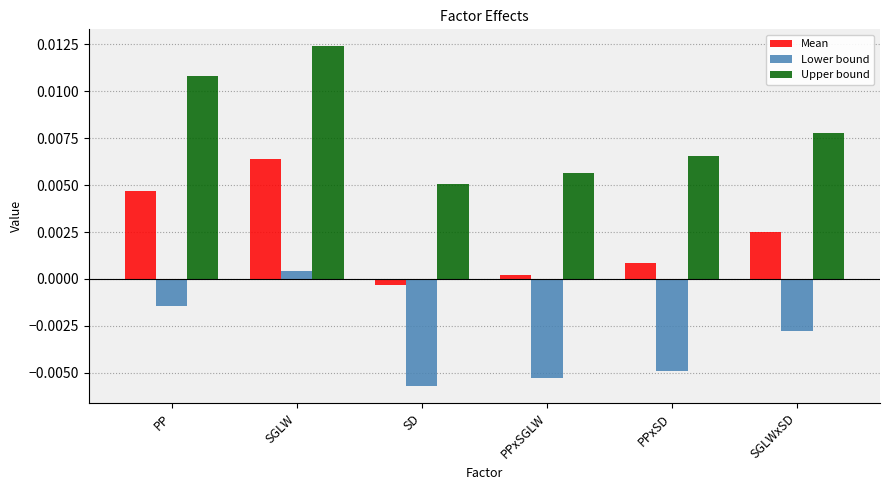

Rank the series by their maximum value, from highest to lowest.

Upper bound, Mean, Lower bound